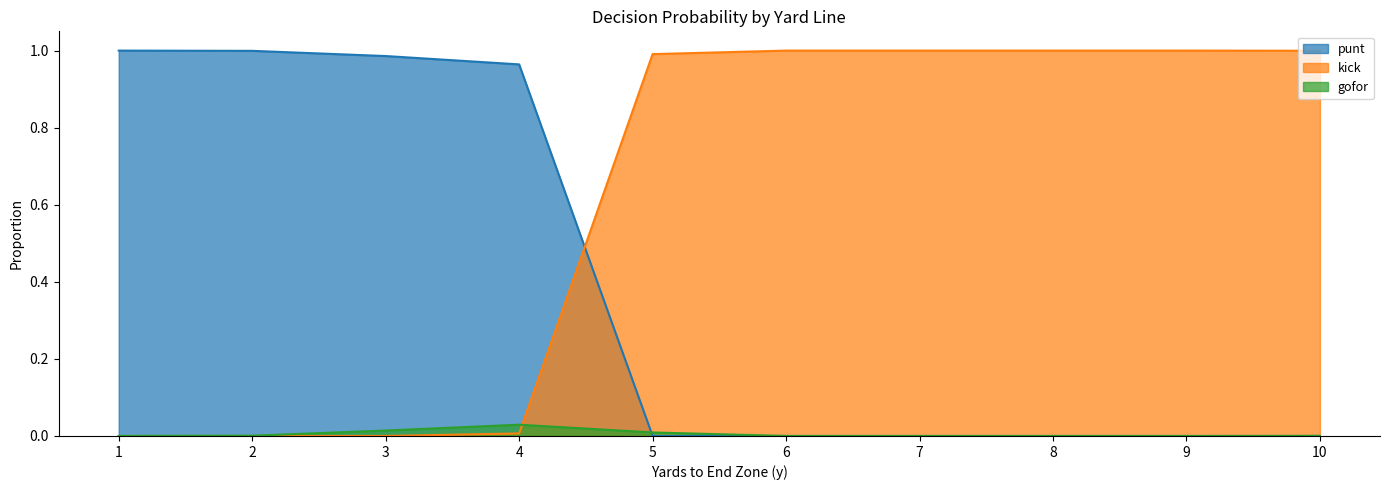

List the series in order of their overall mean, highest first.

kick, punt, gofor